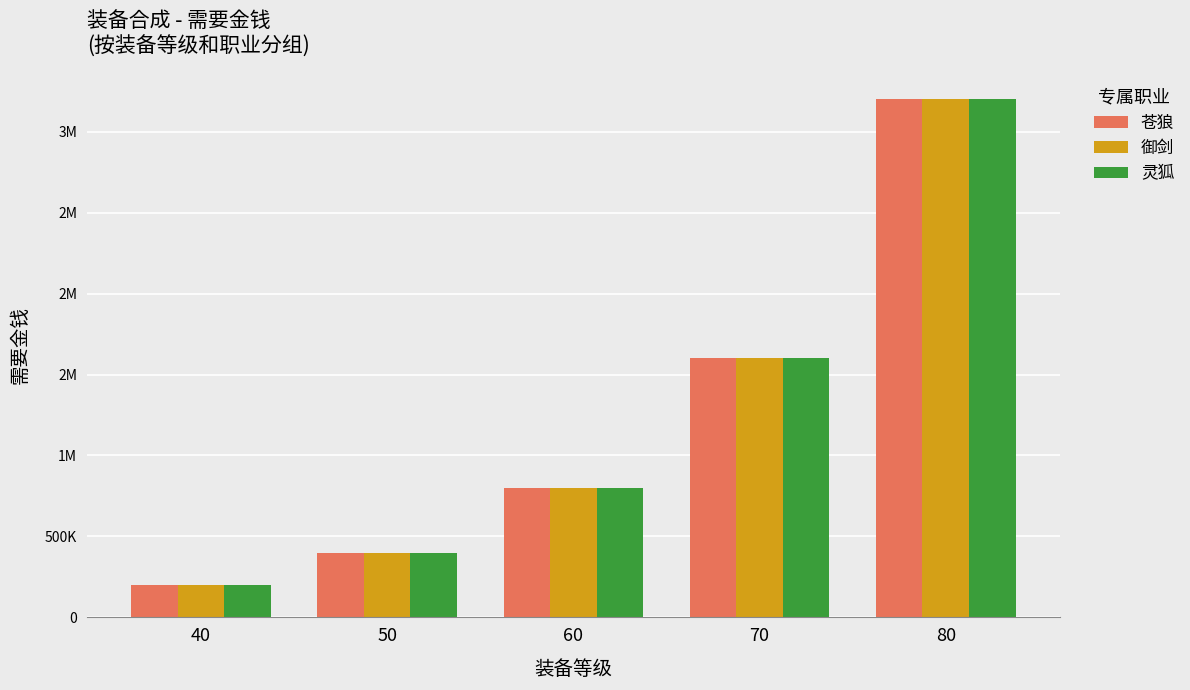

What are all the series names shown in the legend?

苍狼, 御剑, 灵狐